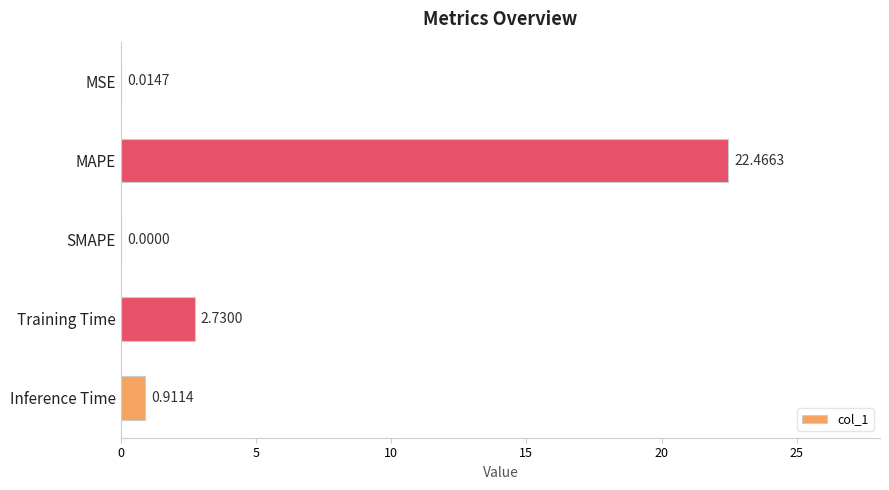

At which category does the chart reach its peak across all series?

MAPE